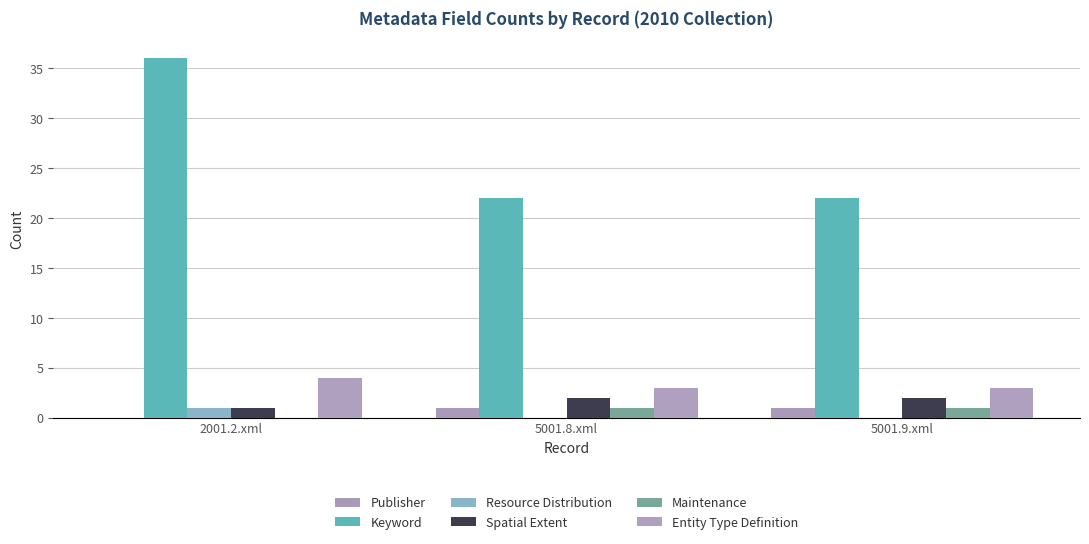

What are all the series names shown in the legend?

Publisher, Keyword, Resource Distribution, Spatial Extent, Maintenance, Entity Type Definition